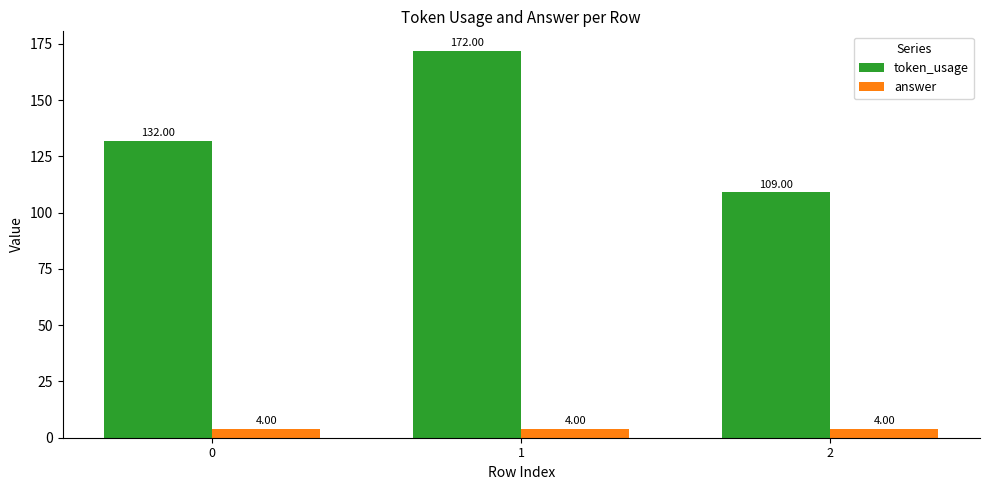

What is the value of the answer bar at the 1st from the left?

4